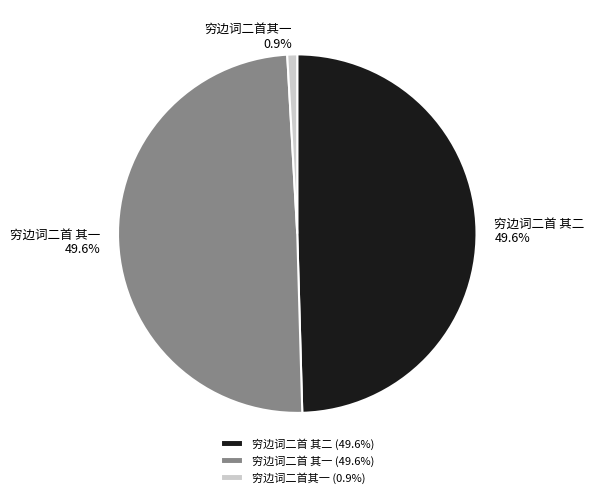

Which slice is the smallest?

穷边词二首其一